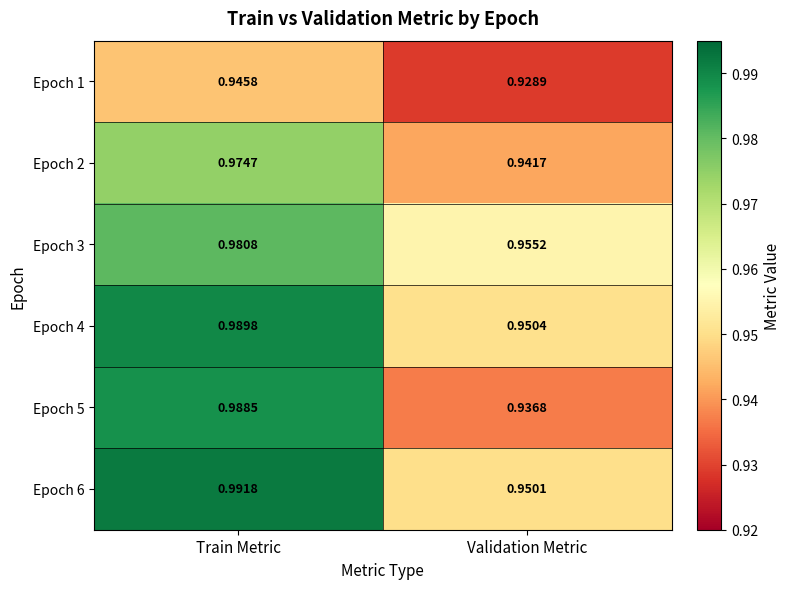

Count the number of categories in the chart.

2